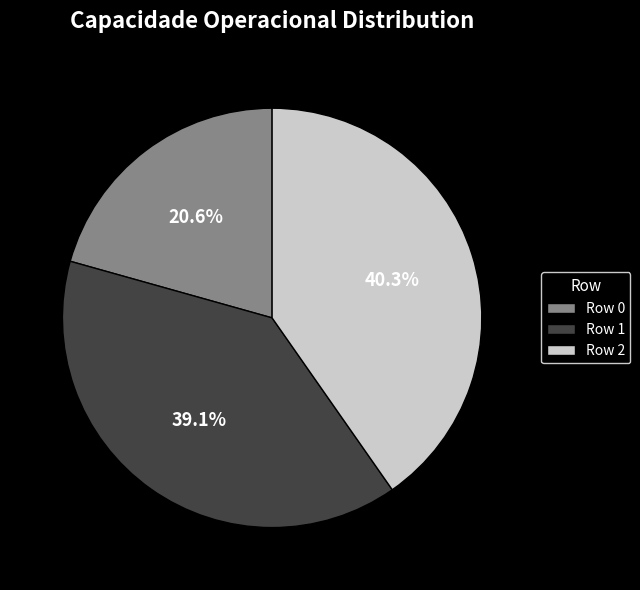

Is there a majority slice in this chart?

No